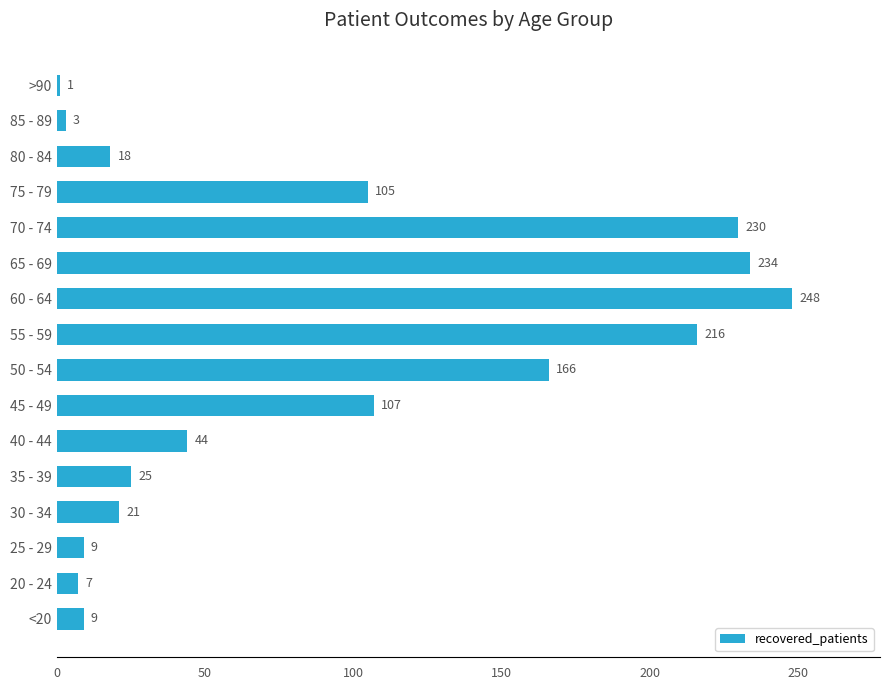

The value at 50 - 54 is 166. True or false?

True